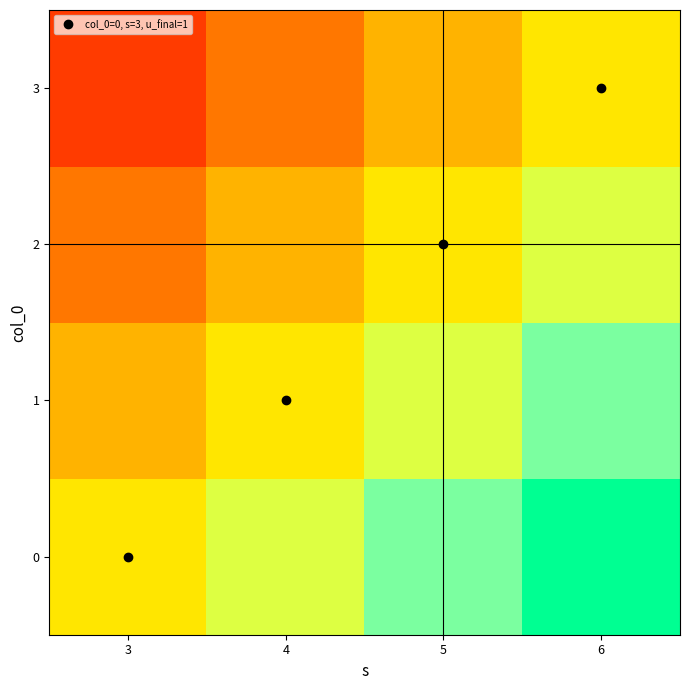

What is the minimum value shown in the chart?

-0.8